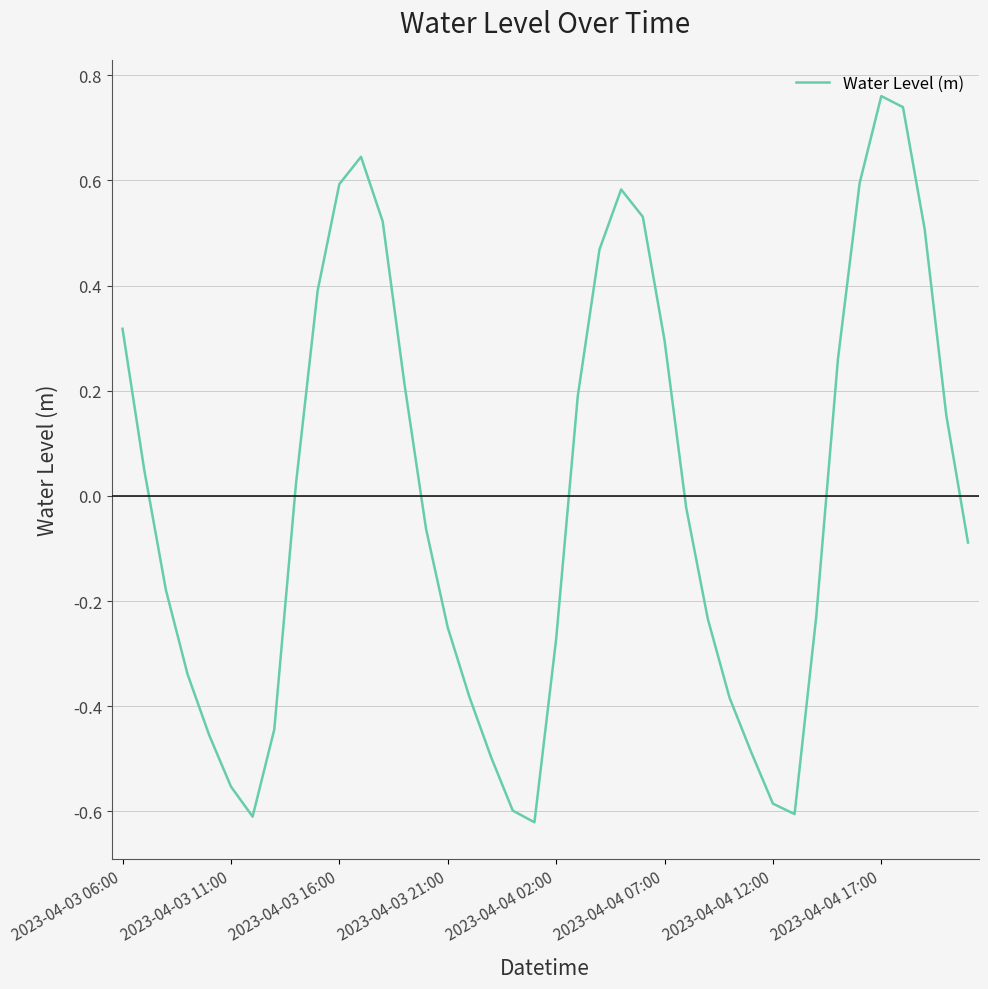

What is the difference between the maximum and minimum values?

1.4